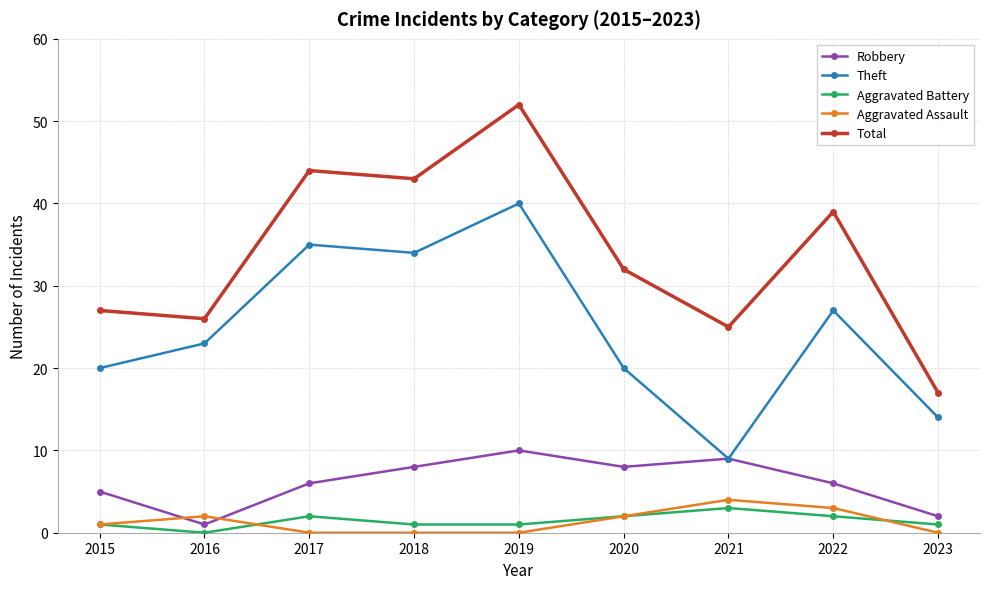

Reading left to right, transcribe all the data shown in this chart.

Robbery: 2015=5	2016=1	2017=6	2018=8	2019=10	2020=8	2021=9	2022=6	2023=2
Theft: 2015=20	2016=23	2017=35	2018=34	2019=40	2020=20	2021=9	2022=27	2023=14
Aggravated Battery: 2015=1	2016=0	2017=2	2018=1	2019=1	2020=2	2021=3	2022=2	2023=1
Aggravated Assault: 2015=1	2016=2	2017=0	2018=0	2019=0	2020=2	2021=4	2022=3	2023=0
Total: 2015=27	2016=26	2017=44	2018=43	2019=52	2020=32	2021=25	2022=39	2023=17